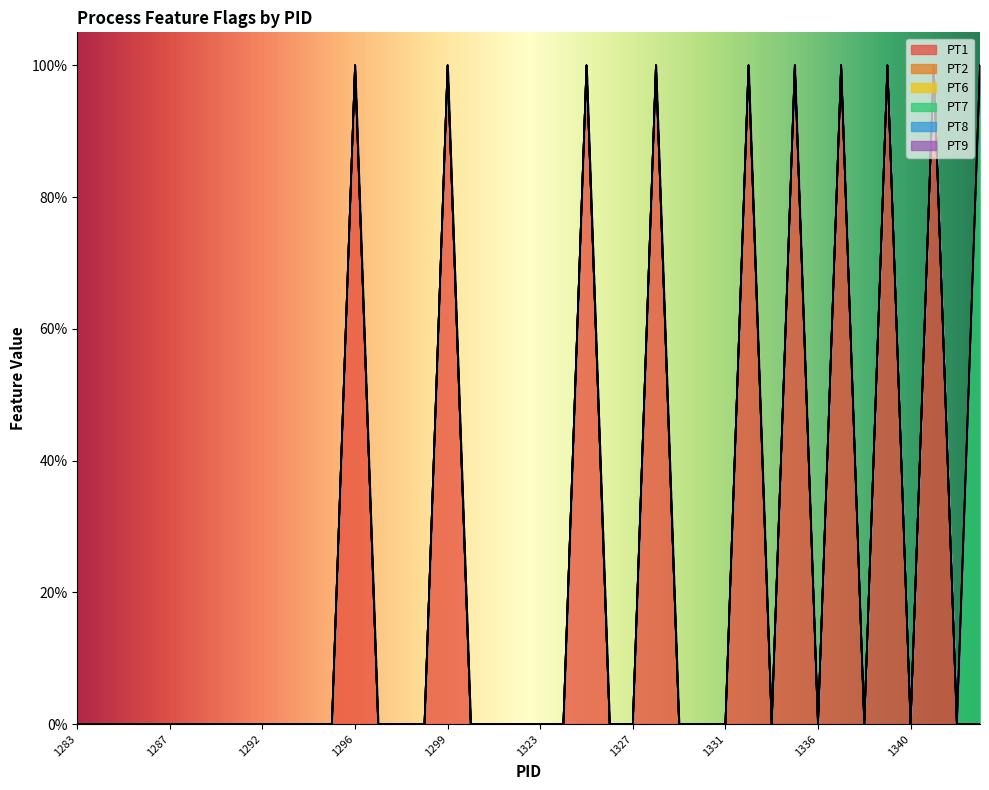

How many lines are shown in the chart?

6